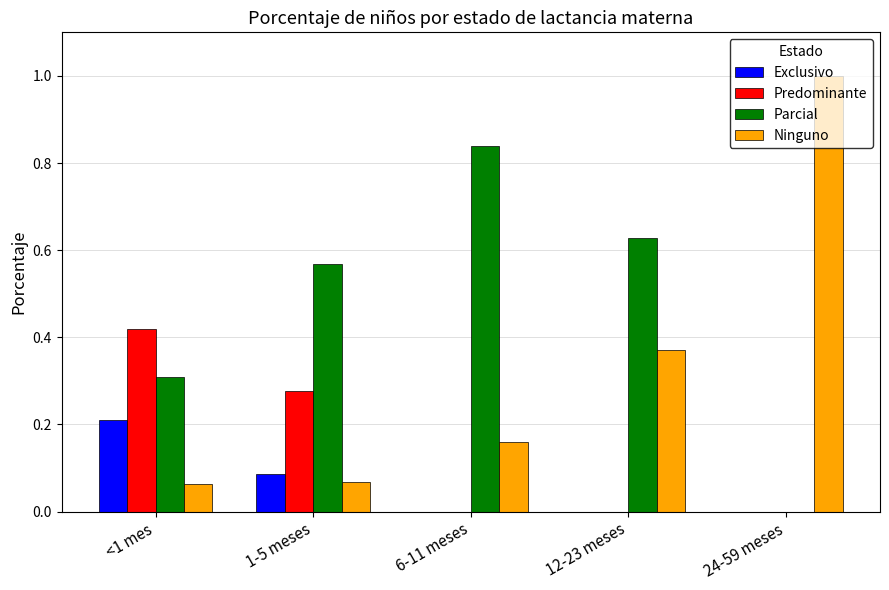

What is the total value across all series at 24-59 meses?

1.0